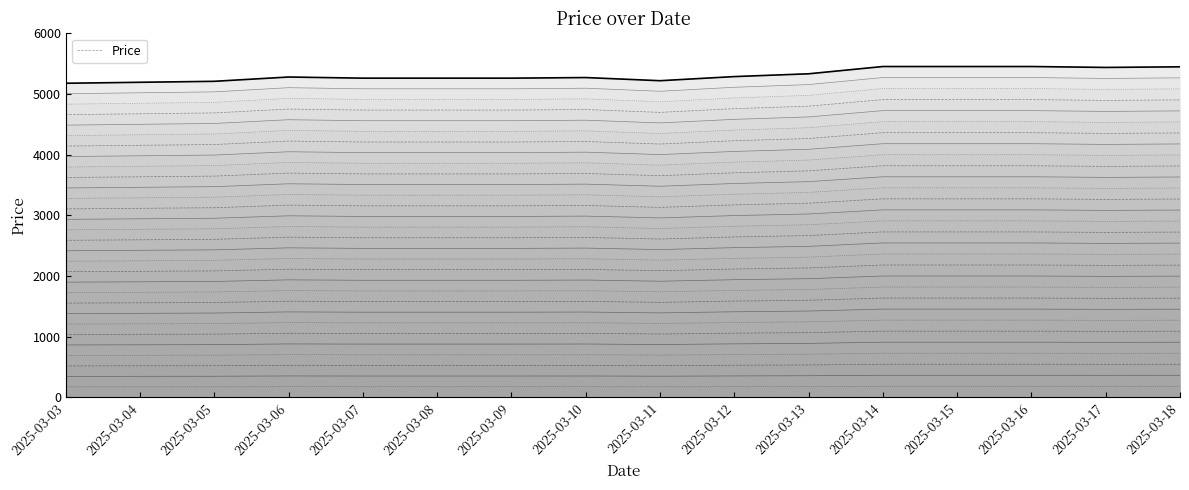

How many points are higher than both their immediate neighbors (excluding endpoints)?

2